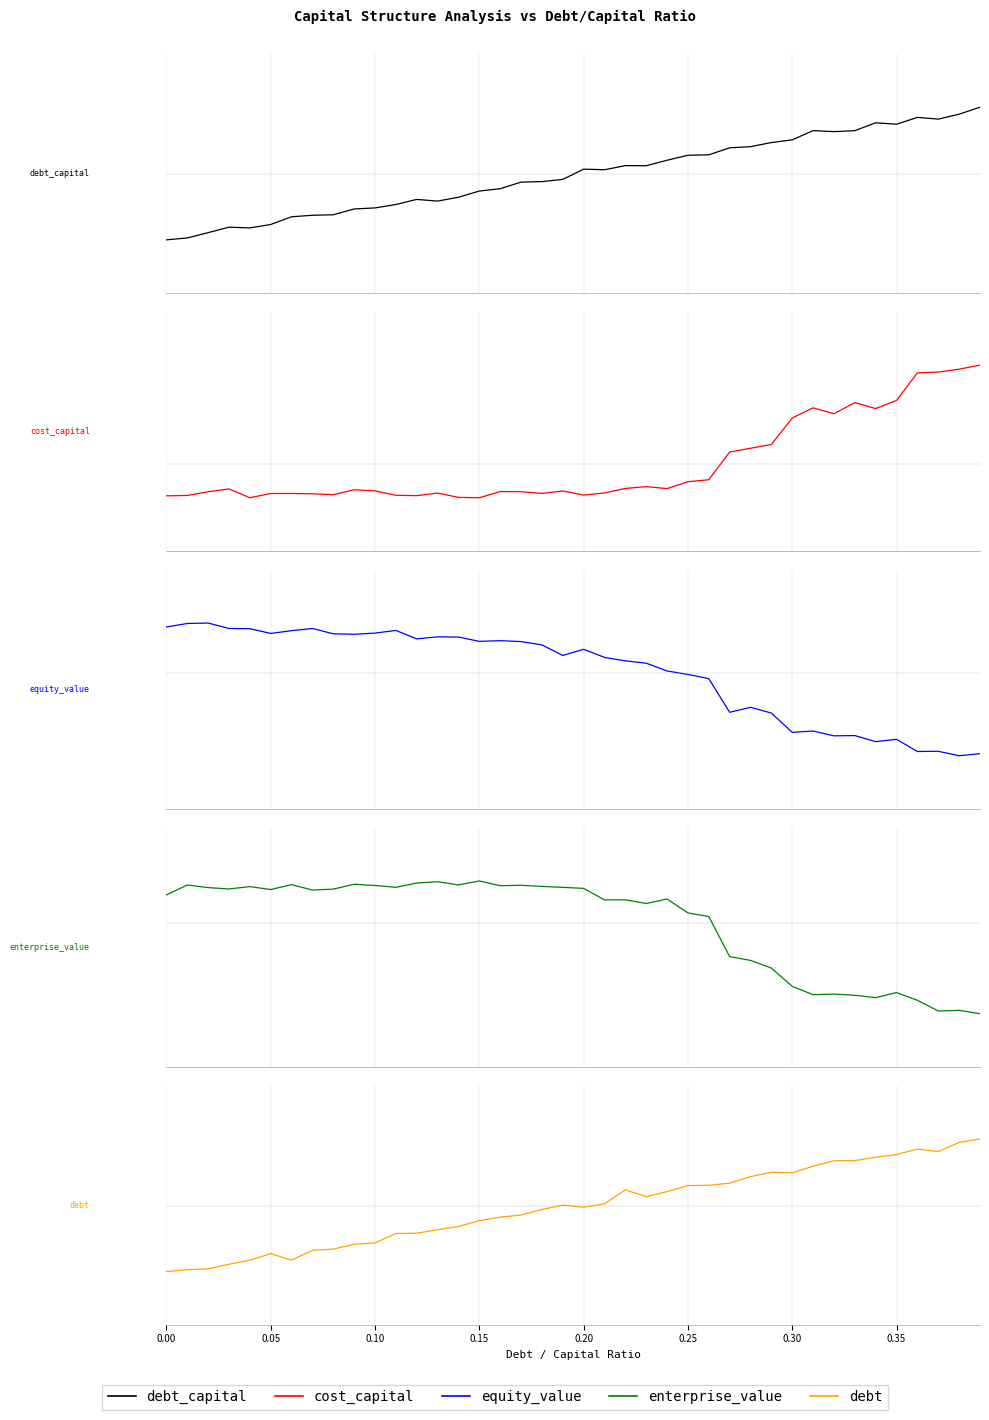

The value of enterprise_value at 0.35 is 514.8. True or false?

True